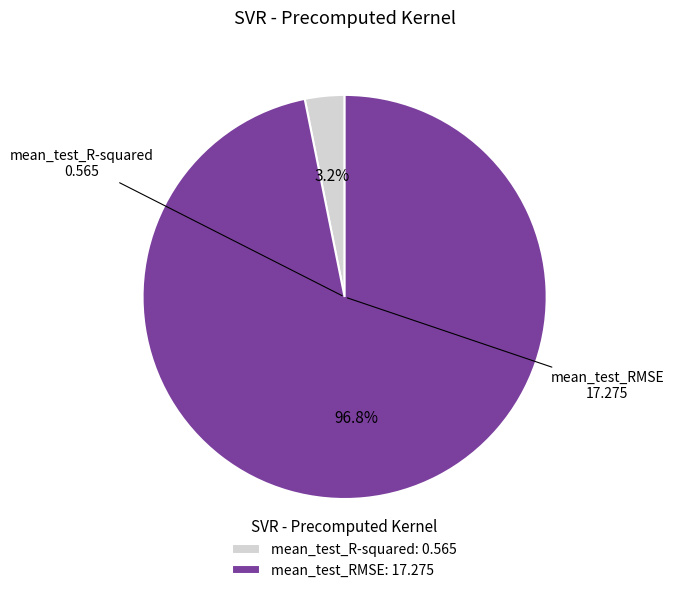

What percentage is the mean_test_R-squared slice, to the nearest percent?

3%